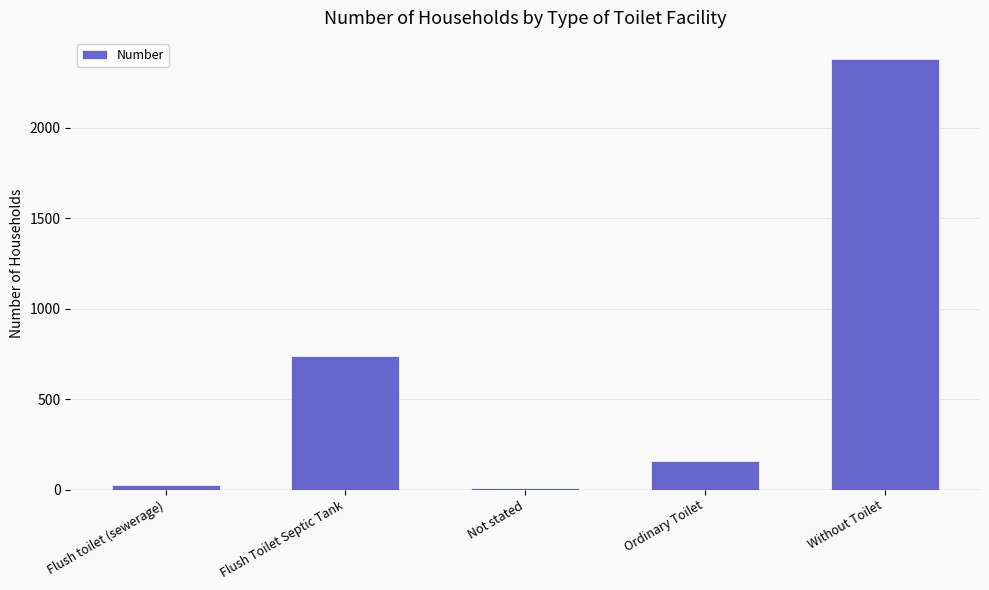

Are the bars grouped side by side (vs. stacked)?

No